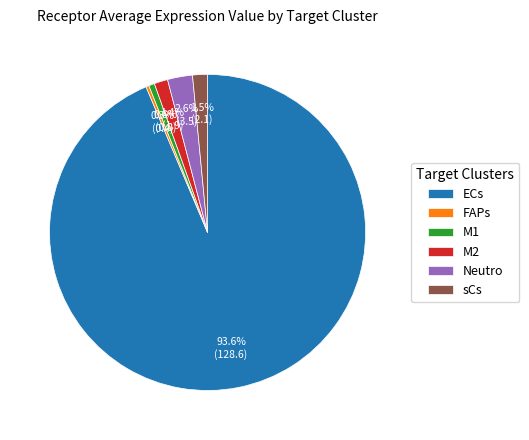

Count the number of slices in the pie.

6